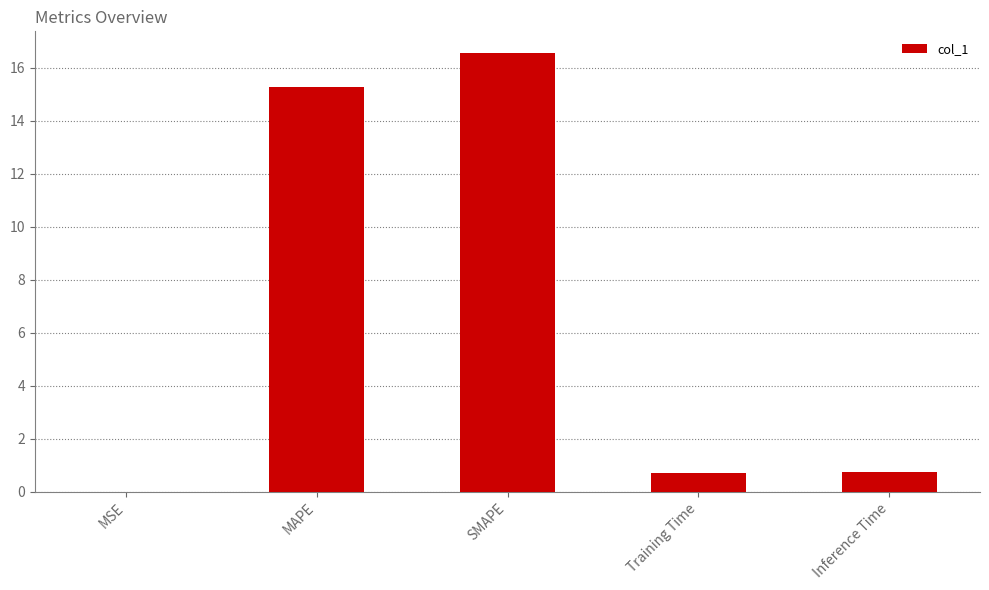

What is the difference between the values at Inference Time and MAPE?

14.5